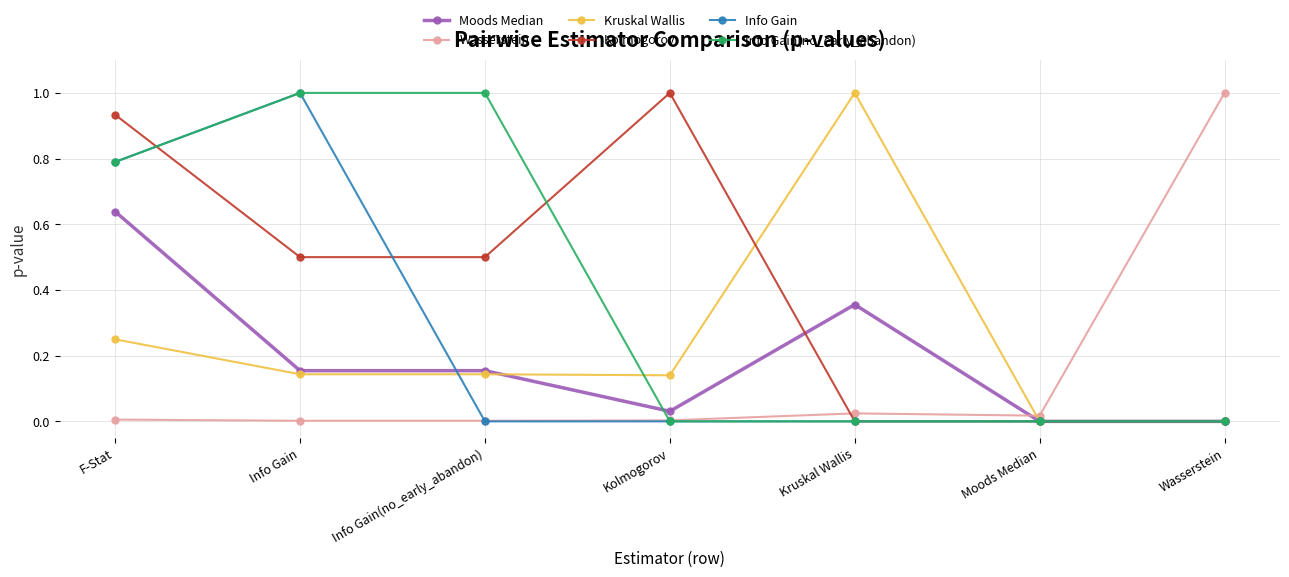

Is it true that Kolmogorov equals 0.5 at Wasserstein?

False